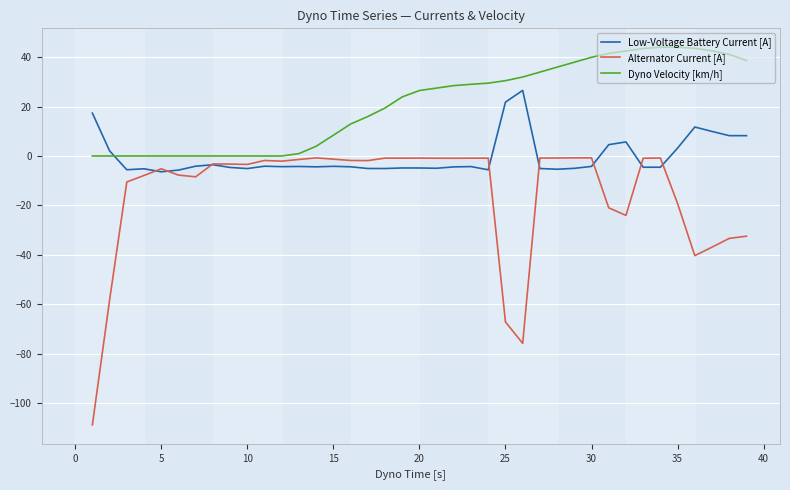

Rank the series by their average value, from lowest to highest.

Alternator Current [A], Low-Voltage Battery Current [A], Dyno Velocity [km/h]